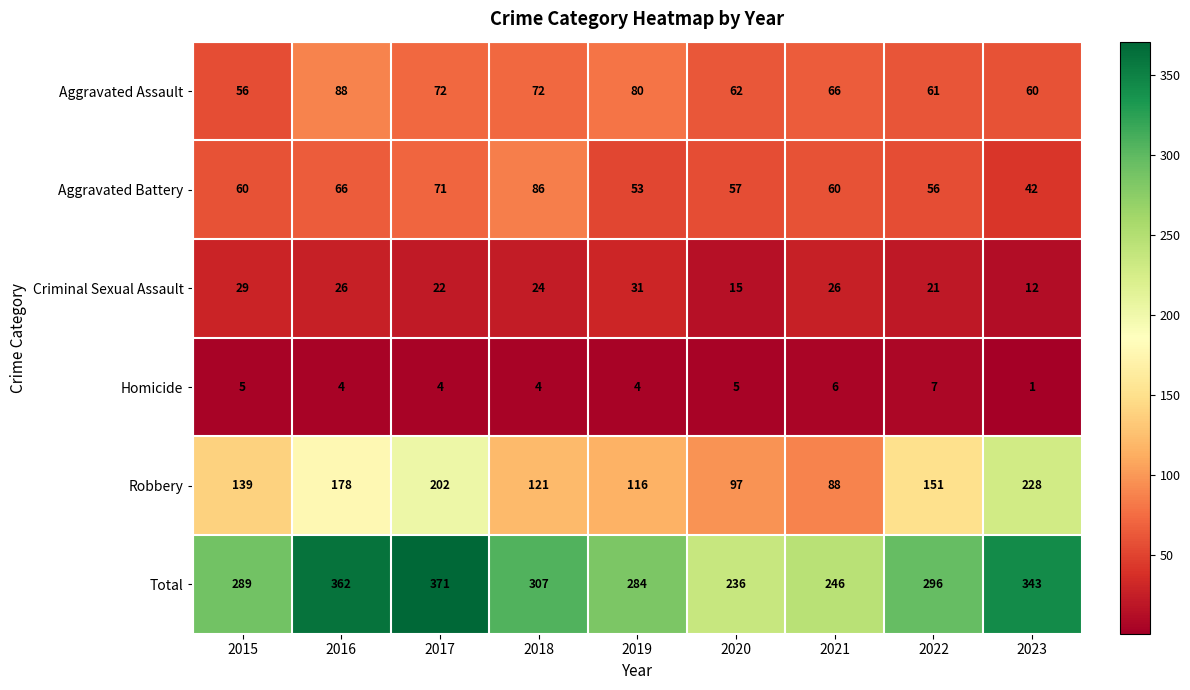

Which series has the widest spread of values?

Robbery